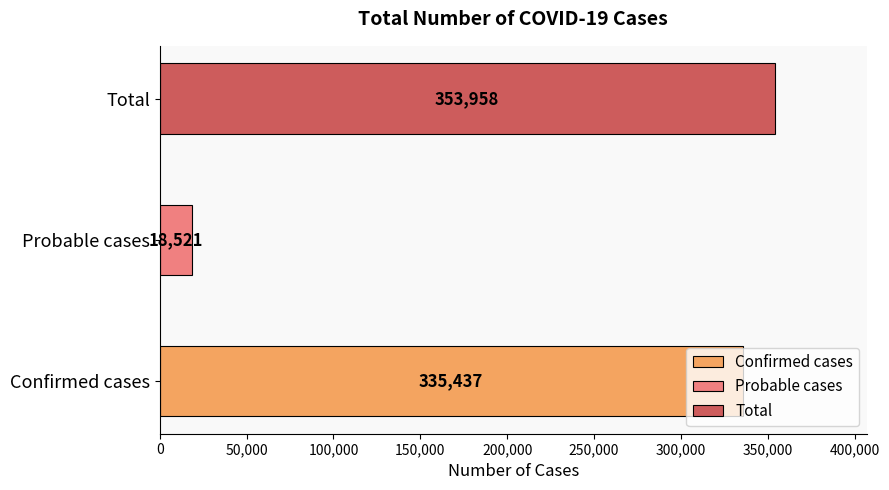

What is the label of the 3rd bar from the left?

Total